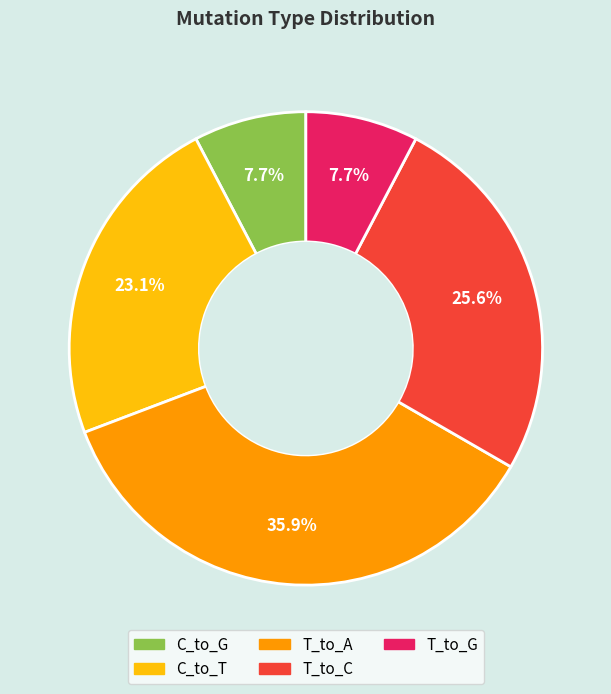

How many slices are in this pie chart?

5